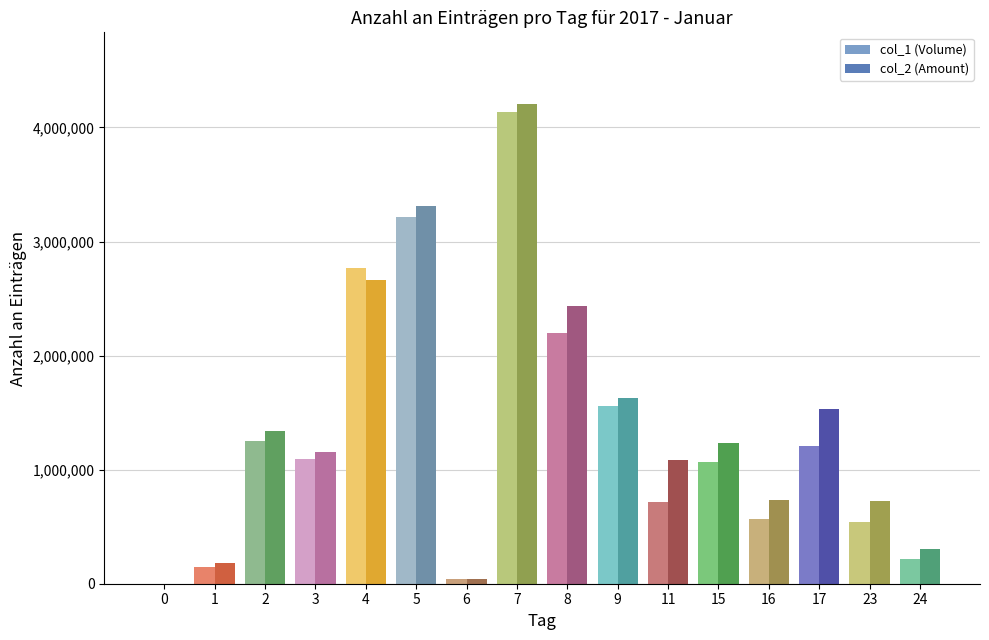

At which category is the sum across all series the highest?

7